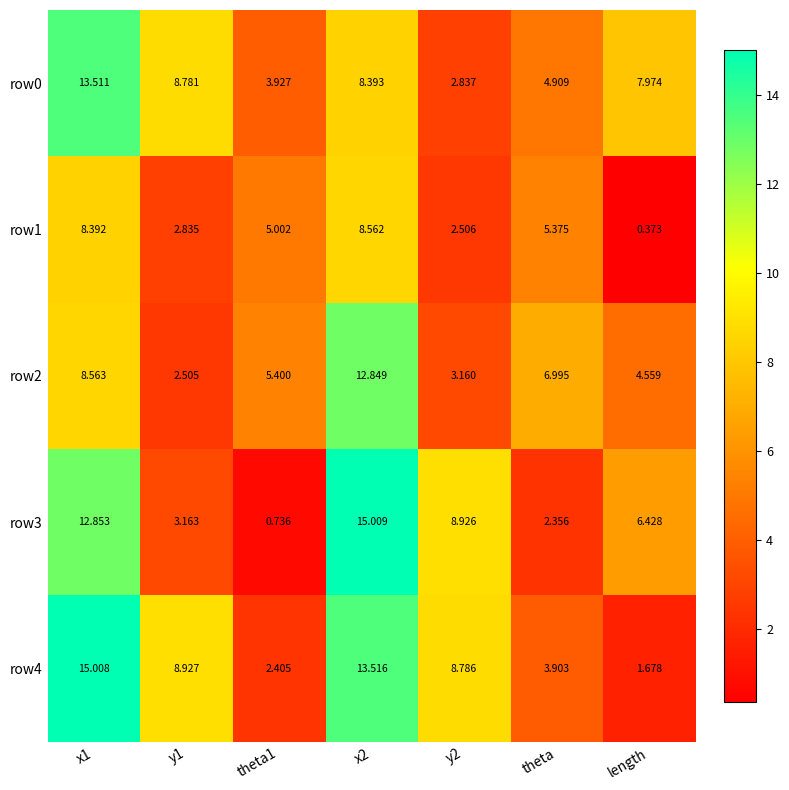

At which category is the sum across all series the highest?

x2